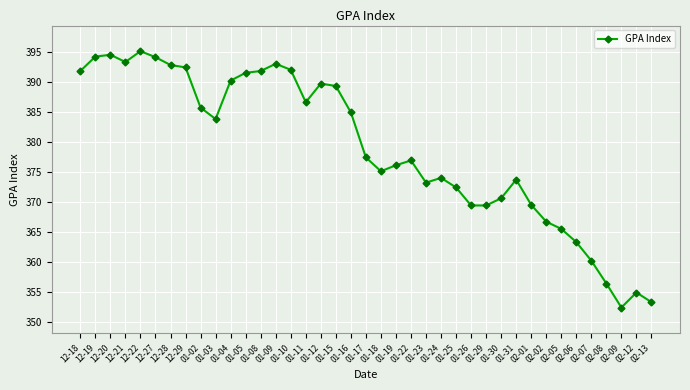

How many lines are shown in the chart?

1